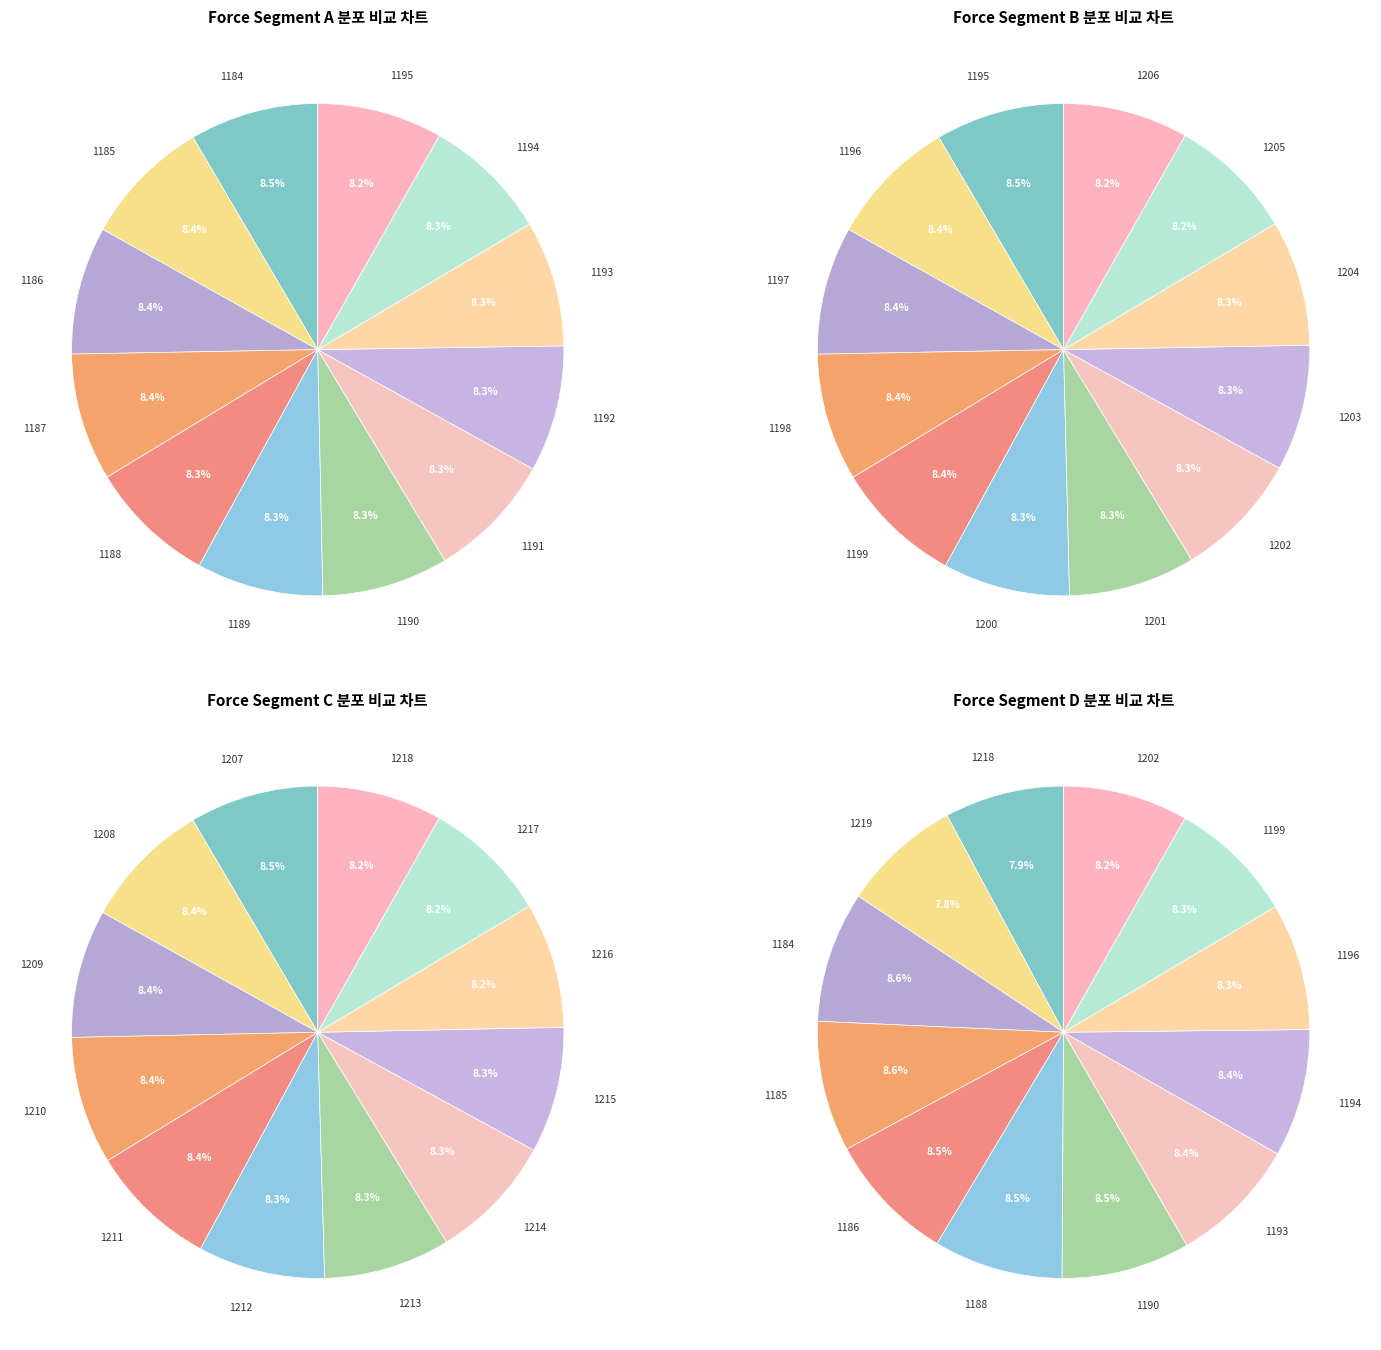

What is the smallest slice in the pie chart?

1195